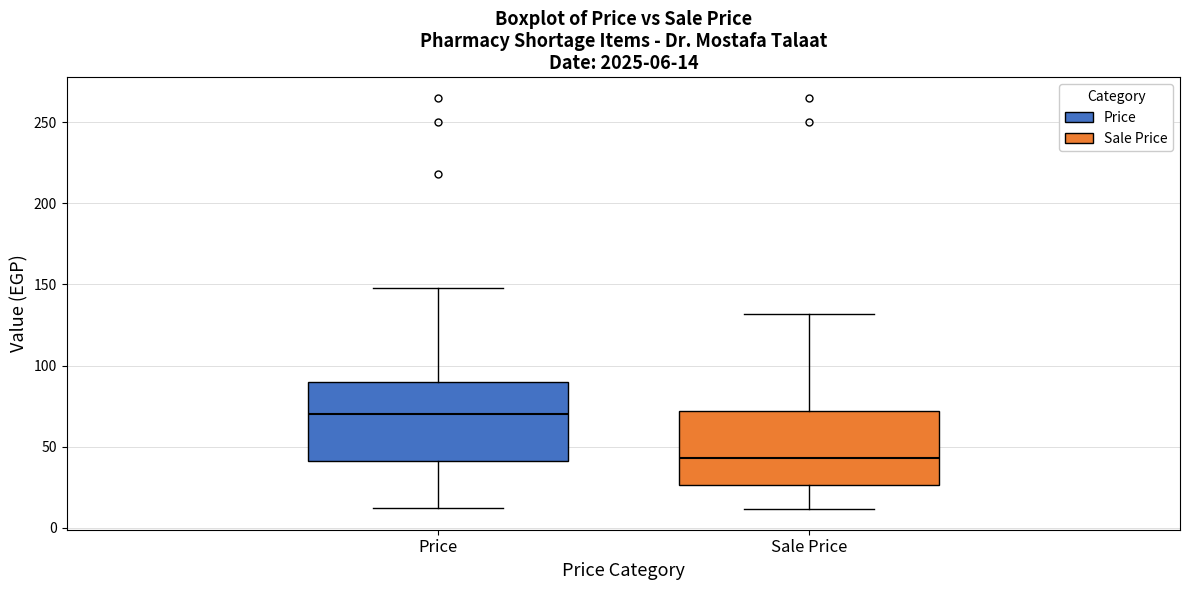

Which box's median line is the highest?

Price